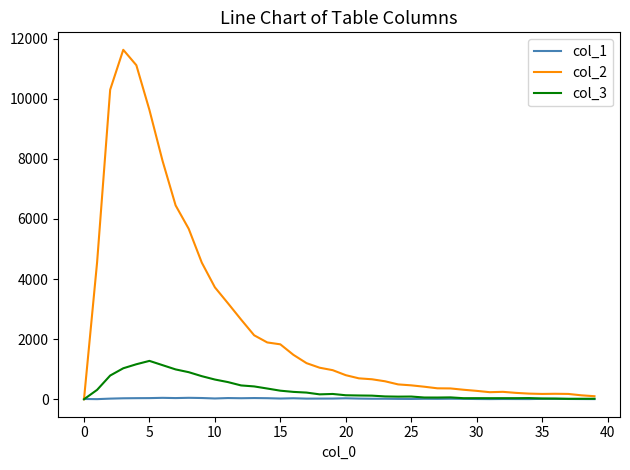

Which series has the largest total across all categories?

col_2